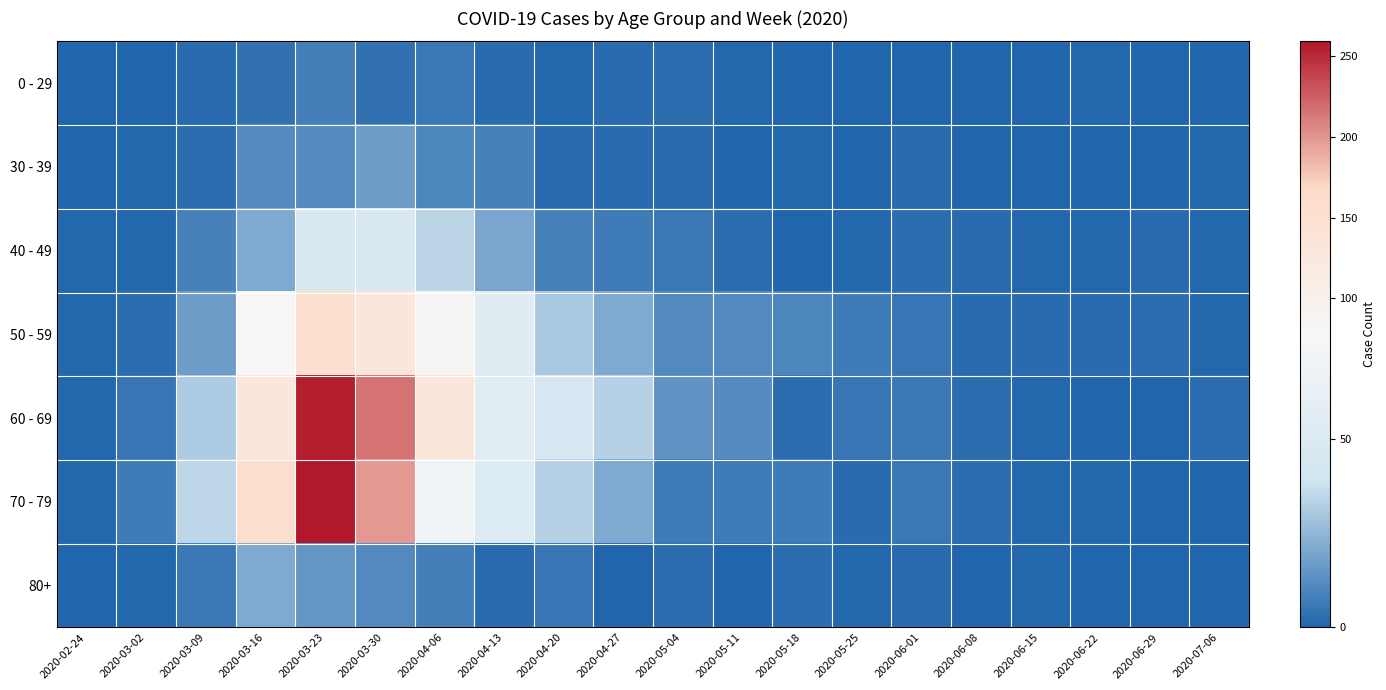

Which has a higher value, 2020-05-11 or 2020-03-09?

2020-03-09